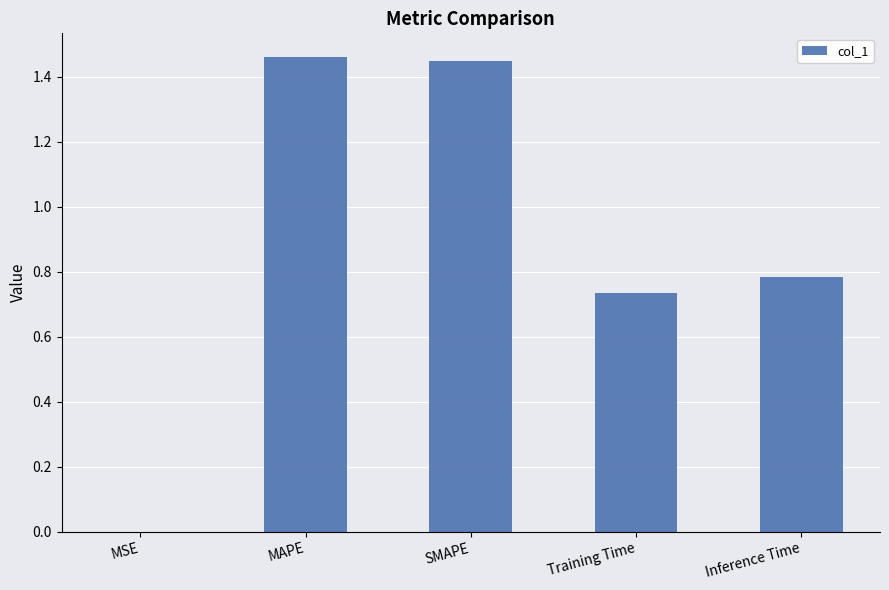

What is the change in value from Training Time to Inference Time?

+0.1